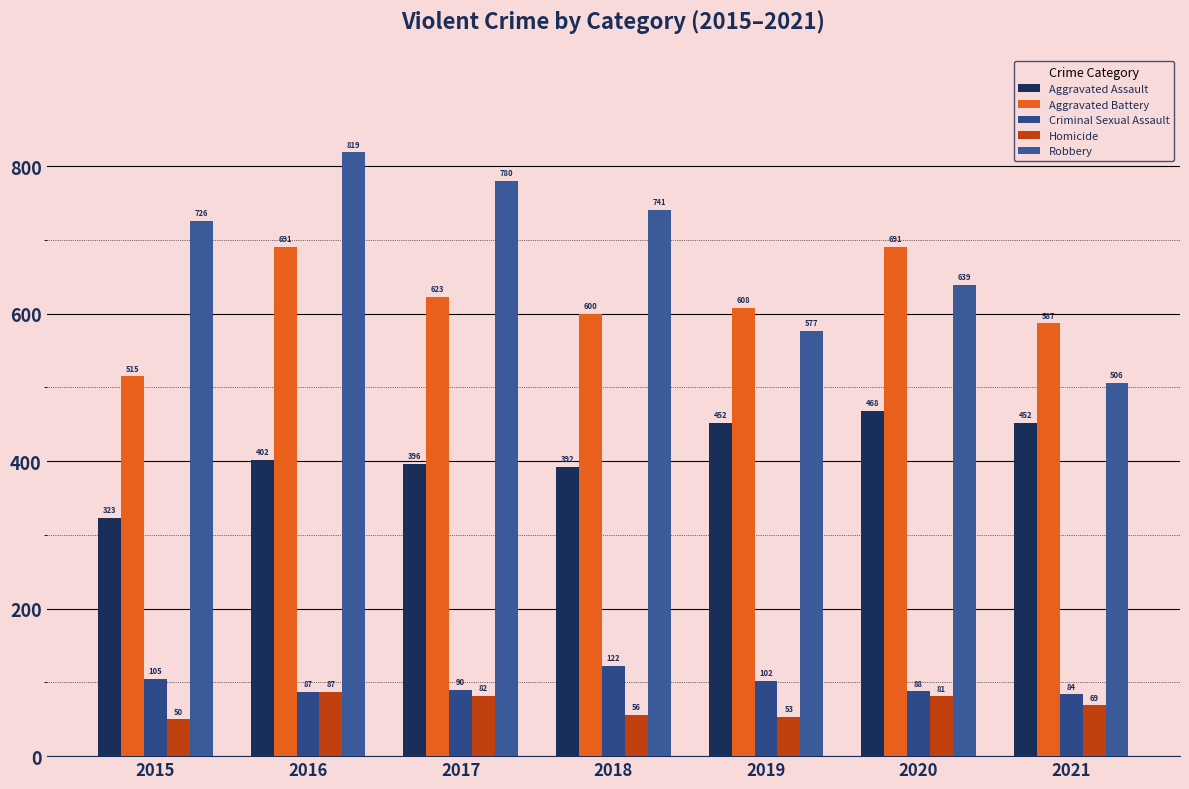

What is the sum of all Aggravated Battery values?

4315